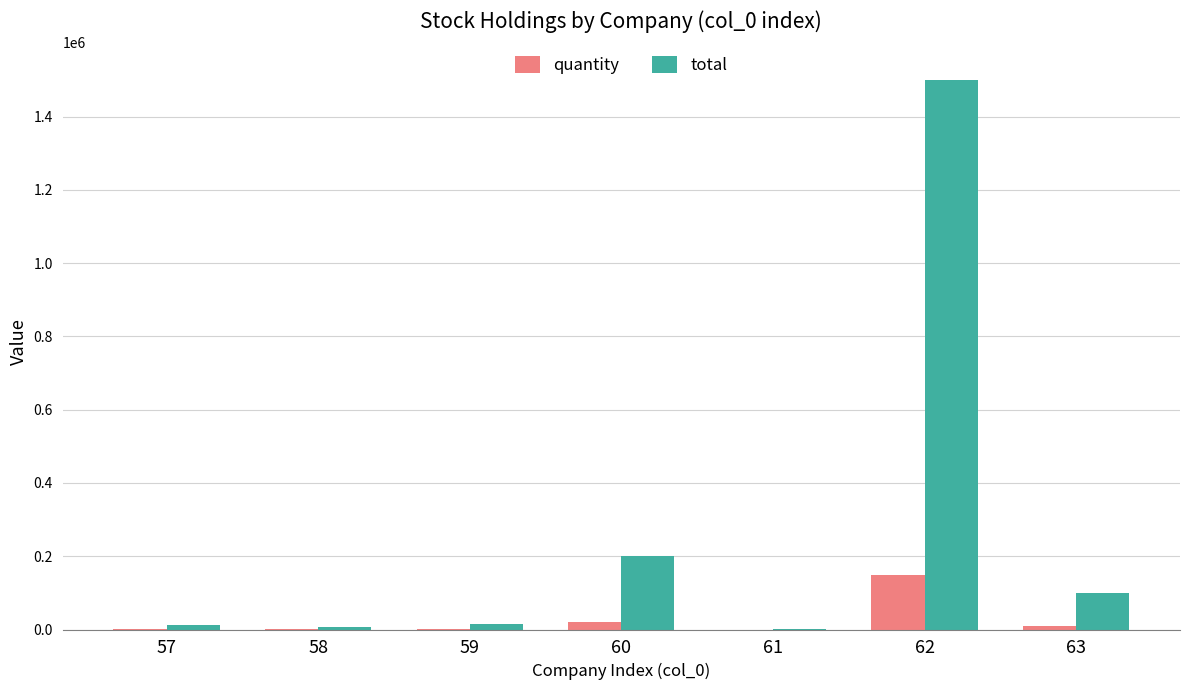

Between 61 and 62, which series saw the biggest shift?

total